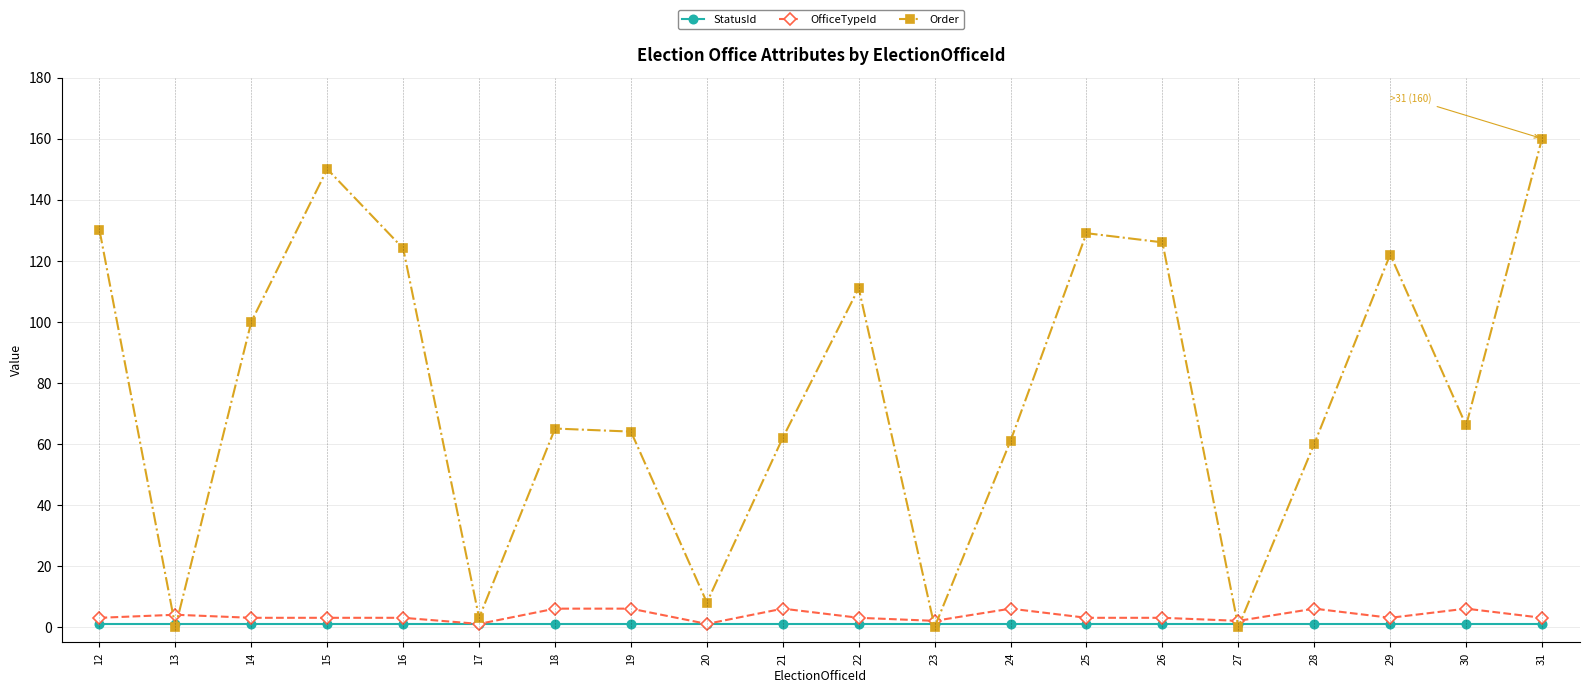

Reading left to right, what are all the values shown in this chart?

StatusId: 1	1	1	1	1	1	1	1	1	1	1	1	1	1	1	1	1	1	1	1
OfficeTypeId: 3	4	3	3	3	1	6	6	1	6	3	2	6	3	3	2	6	3	6	3
Order: 130	0	100	150	124	3	65	64	8	62	111	0	61	129	126	0	60	122	66	160